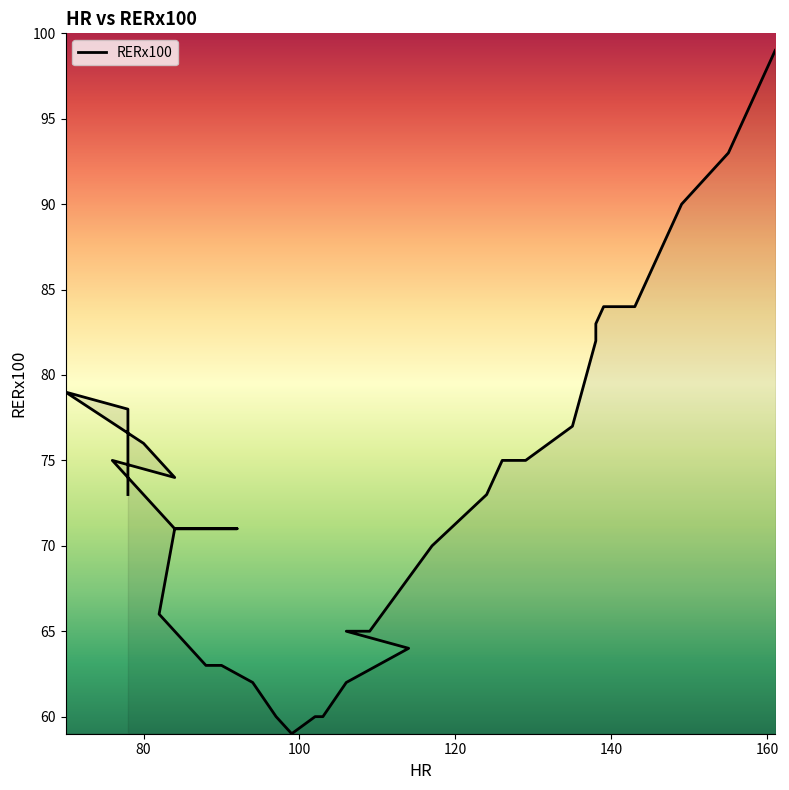

What is the value of the 15th point from the left?

60